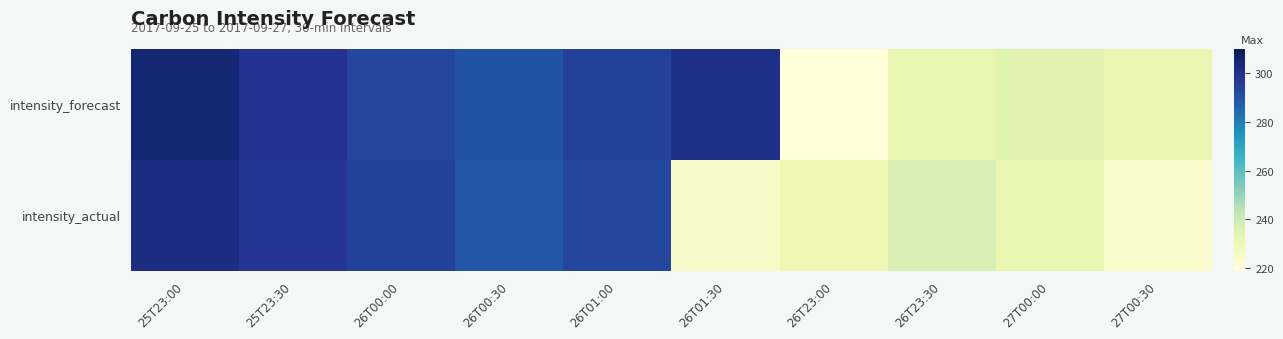

Rank the series by their average value, from highest to lowest.

intensity_forecast, intensity_actual